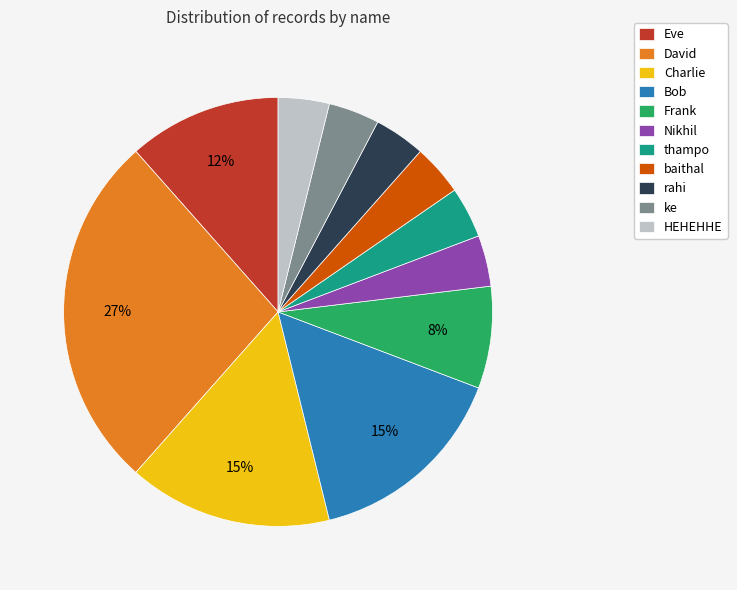

Is it true that Charlie is 15% of the pie?

True